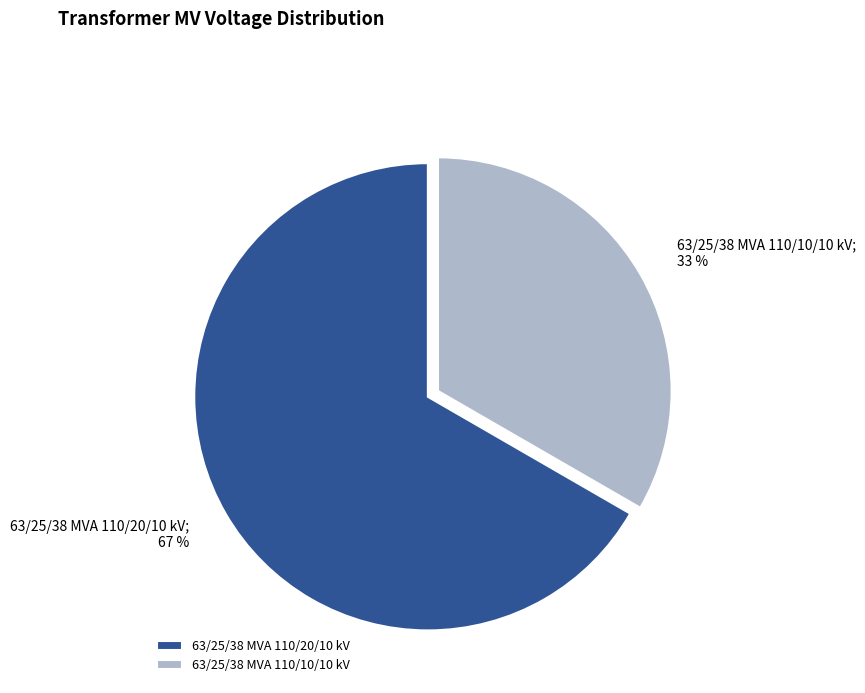

Do 63/25/38 MVA 110/10/10 kV and 63/25/38 MVA 110/20/10 kV together represent more than half of the pie?

Yes